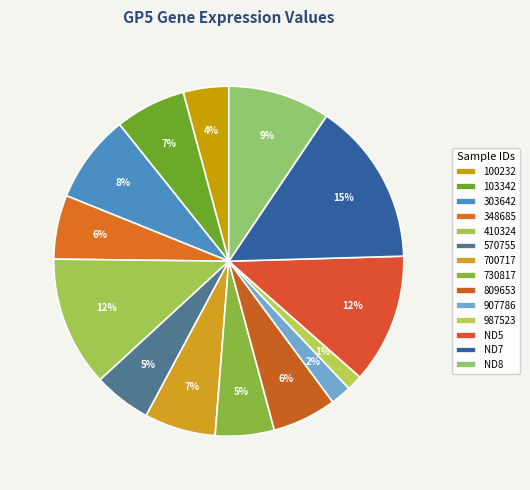

How many segments does this pie chart have?

14